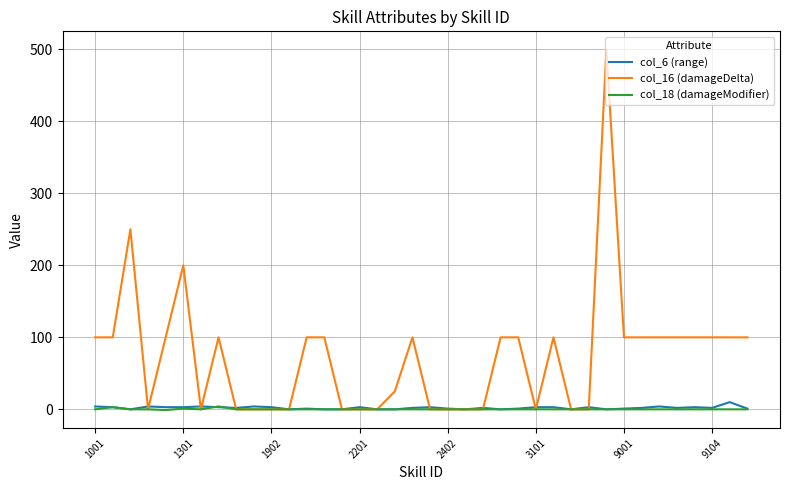

Which series has the widest spread of values?

col_16 (damageDelta)